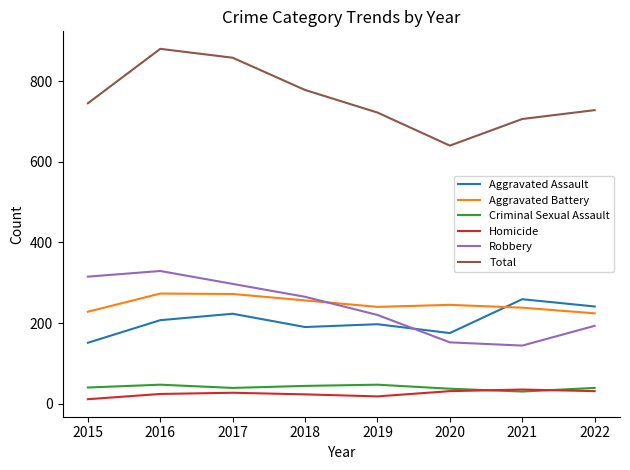

What is the average value of the Aggravated Assault series?

205